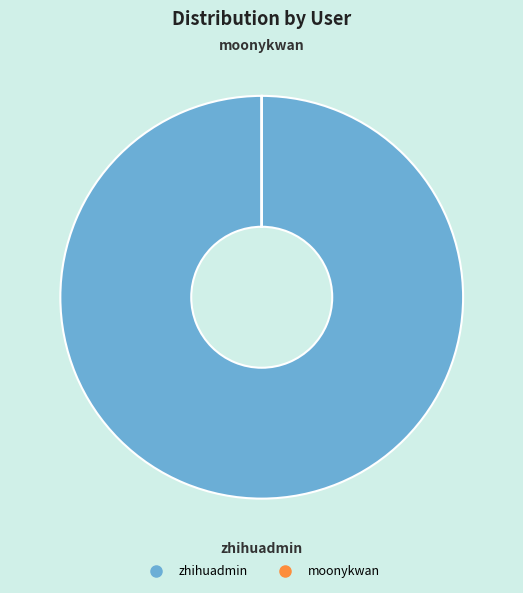

True or false: zhihuadmin accounts for 95% of the total.

False